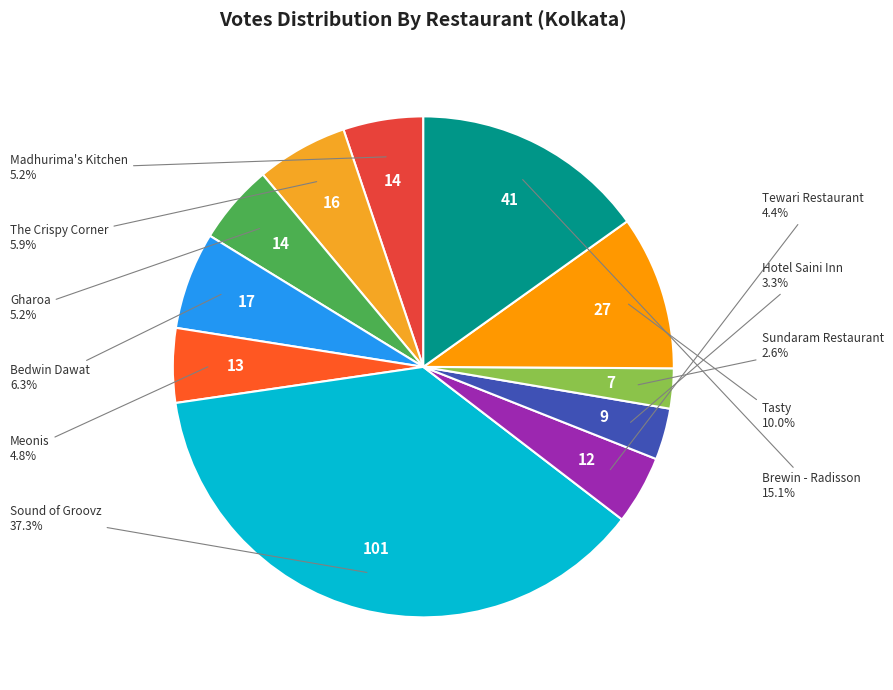

To the nearest percent, what is the difference between the The Crispy Corner and Meonis slice percentages?

1%